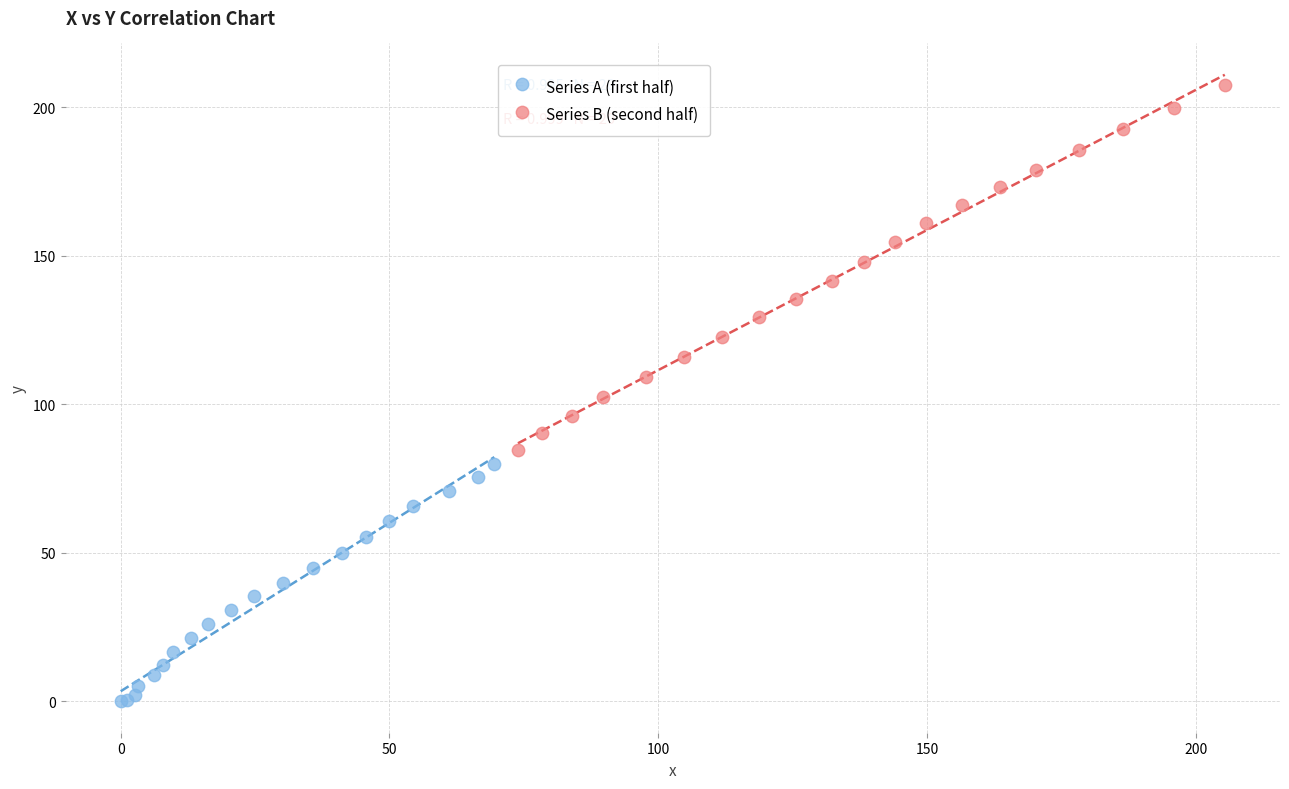

Which series reaches the maximum Y coordinate?

Series B (second half)